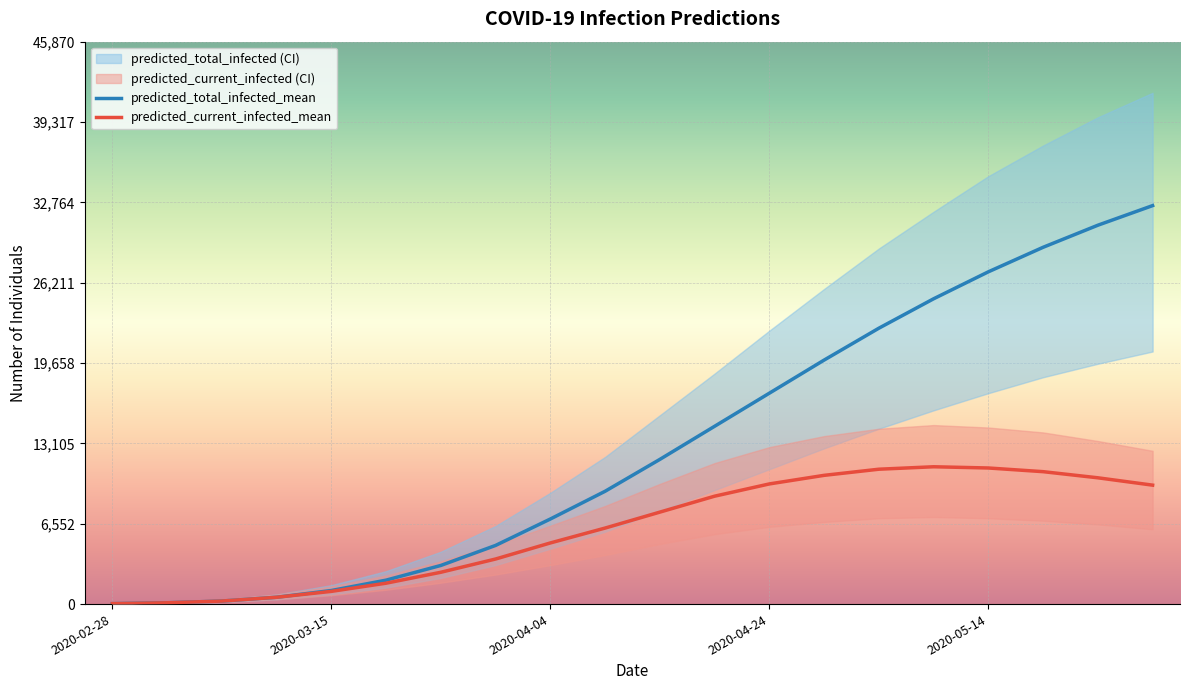

How many values in the predicted_current_infected_mean series exceed 7500?

9